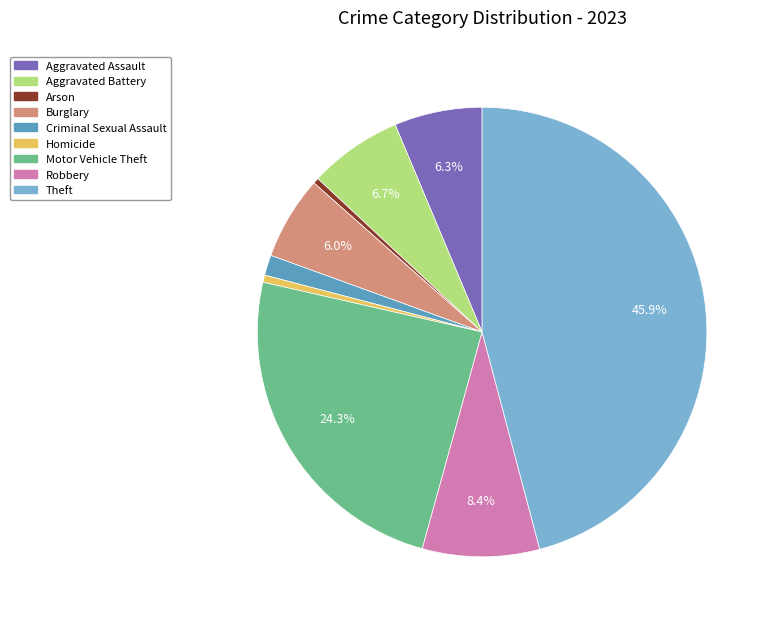

To the nearest percent, what is the difference between the Burglary and Motor Vehicle Theft slice percentages?

18%